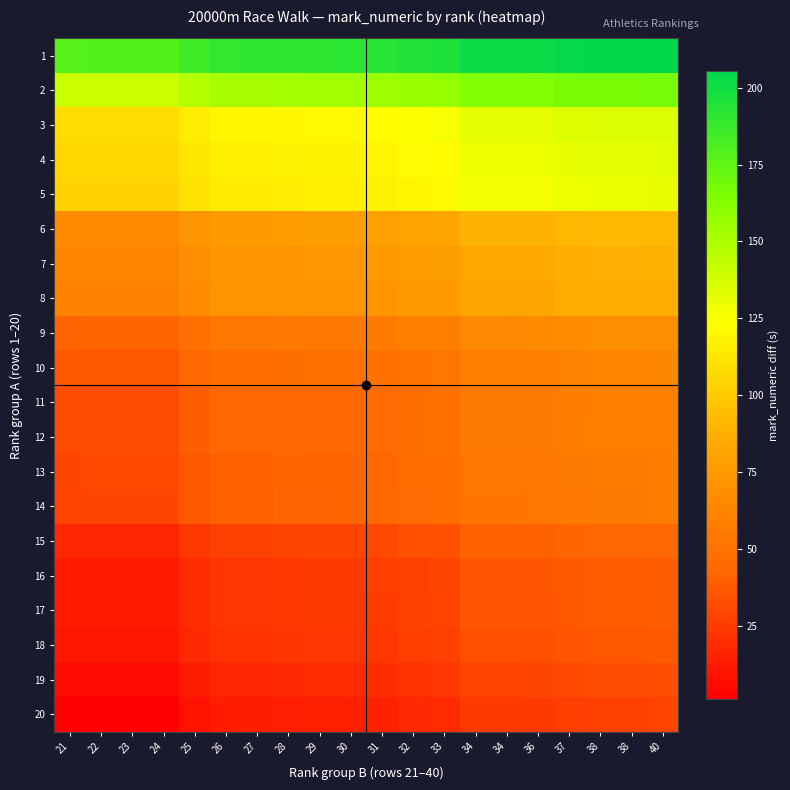

Reading left to right, transcribe all the data shown in this chart.

1: 21=178.2	22=178.4	23=178.4	24=178.4	25=185.4	26=189.4	27=189.5	28=190.4	29=191.0	30=191.1	31=192.2	32=194.4	33=195.4	34=201.4	34=201.4	36=201.6	37=203.5	38=204.4	38=204.4	40=205.4
2: 21=140.5	22=140.7	23=140.7	24=140.7	25=147.7	26=151.7	27=151.8	28=152.7	29=153.3	30=153.4	31=154.5	32=156.7	33=157.7	34=163.7	34=163.7	36=163.9	37=165.8	38=166.7	38=166.7	40=167.7
3: 21=108.6	22=108.8	23=108.8	24=108.8	25=115.8	26=119.8	27=119.9	28=120.8	29=121.4	30=121.5	31=122.6	32=124.8	33=125.8	34=131.8	34=131.8	36=132.0	37=133.9	38=134.8	38=134.8	40=135.8
4: 21=105.9	22=106.1	23=106.1	24=106.1	25=113.1	26=117.1	27=117.2	28=118.1	29=118.7	30=118.8	31=119.9	32=122.1	33=123.1	34=129.1	34=129.1	36=129.3	37=131.2	38=132.1	38=132.1	40=133.1
5: 21=103.8	22=104.0	23=104.0	24=104.0	25=111.0	26=115.0	27=115.1	28=116.0	29=116.6	30=116.7	31=117.8	32=120.0	33=121.0	34=127.0	34=127.0	36=127.2	37=129.1	38=130.0	38=130.0	40=131.0
6: 21=65.5	22=65.7	23=65.7	24=65.7	25=72.7	26=76.7	27=76.8	28=77.7	29=78.3	30=78.4	31=79.5	32=81.7	33=82.7	34=88.7	34=88.7	36=88.9	37=90.8	38=91.7	38=91.7	40=92.7
7: 21=61.3	22=61.5	23=61.5	24=61.5	25=68.5	26=72.5	27=72.6	28=73.5	29=74.1	30=74.2	31=75.3	32=77.5	33=78.5	34=84.5	34=84.5	36=84.7	37=86.6	38=87.5	38=87.5	40=88.5
8: 21=59.7	22=59.9	23=59.9	24=59.9	25=66.9	26=70.9	27=71.0	28=71.9	29=72.5	30=72.6	31=73.7	32=75.9	33=76.9	34=82.9	34=82.9	36=83.1	37=85.0	38=85.9	38=85.9	40=86.9
9: 21=41.8	22=42.0	23=42.0	24=42.0	25=49.0	26=53.0	27=53.1	28=54.0	29=54.6	30=54.7	31=55.8	32=58.0	33=59.0	34=65.0	34=65.0	36=65.2	37=67.1	38=68.0	38=68.0	40=69.0
10: 21=35.7	22=35.9	23=35.9	24=35.9	25=42.9	26=46.9	27=47.0	28=47.9	29=48.5	30=48.6	31=49.7	32=51.9	33=52.9	34=58.9	34=58.9	36=59.1	37=61.0	38=61.9	38=61.9	40=62.9
11: 21=31.8	22=32.0	23=32.0	24=32.0	25=39.0	26=43.0	27=43.1	28=44.0	29=44.6	30=44.7	31=45.8	32=48.0	33=49.0	34=55.0	34=55.0	36=55.2	37=57.1	38=58.0	38=58.0	40=59.0
12: 21=31.7	22=31.9	23=31.9	24=31.9	25=38.9	26=42.9	27=43.0	28=43.9	29=44.5	30=44.6	31=45.7	32=47.9	33=48.9	34=54.9	34=54.9	36=55.1	37=57.0	38=57.9	38=57.9	40=58.9
13: 21=29.8	22=30.0	23=30.0	24=30.0	25=37.0	26=41.0	27=41.1	28=42.0	29=42.6	30=42.7	31=43.8	32=46.0	33=47.0	34=53.0	34=53.0	36=53.2	37=55.1	38=56.0	38=56.0	40=57.0
14: 21=29.1	22=29.3	23=29.3	24=29.3	25=36.3	26=40.3	27=40.4	28=41.3	29=41.9	30=42.0	31=43.1	32=45.3	33=46.3	34=52.3	34=52.3	36=52.5	37=54.4	38=55.3	38=55.3	40=56.3
15: 21=17.0	22=17.2	23=17.2	24=17.2	25=24.2	26=28.2	27=28.3	28=29.2	29=29.8	30=29.9	31=31.0	32=33.2	33=34.2	34=40.2	34=40.2	36=40.4	37=42.3	38=43.2	38=43.2	40=44.2
16: 21=12.1	22=12.3	23=12.3	24=12.3	25=19.3	26=23.3	27=23.4	28=24.3	29=24.9	30=25.0	31=26.1	32=28.3	33=29.3	34=35.3	34=35.3	36=35.5	37=37.4	38=38.3	38=38.3	40=39.3
17: 21=11.8	22=12.0	23=12.0	24=12.0	25=19.0	26=23.0	27=23.1	28=24.0	29=24.6	30=24.7	31=25.8	32=28.0	33=29.0	34=35.0	34=35.0	36=35.2	37=37.1	38=38.0	38=38.0	40=39.0
18: 21=10.1	22=10.3	23=10.3	24=10.3	25=17.3	26=21.3	27=21.4	28=22.3	29=22.9	30=23.0	31=24.1	32=26.3	33=27.3	34=33.3	34=33.3	36=33.5	37=35.4	38=36.3	38=36.3	40=37.3
19: 21=5.8	22=6.0	23=6.0	24=6.0	25=13.0	26=17.0	27=17.1	28=18.0	29=18.6	30=18.7	31=19.8	32=22.0	33=23.0	34=29.0	34=29.0	36=29.2	37=31.1	38=32.0	38=32.0	40=33.0
20: 21=1.3	22=1.5	23=1.5	24=1.5	25=8.5	26=12.5	27=12.6	28=13.5	29=14.1	30=14.2	31=15.3	32=17.5	33=18.5	34=24.5	34=24.5	36=24.7	37=26.6	38=27.5	38=27.5	40=28.5